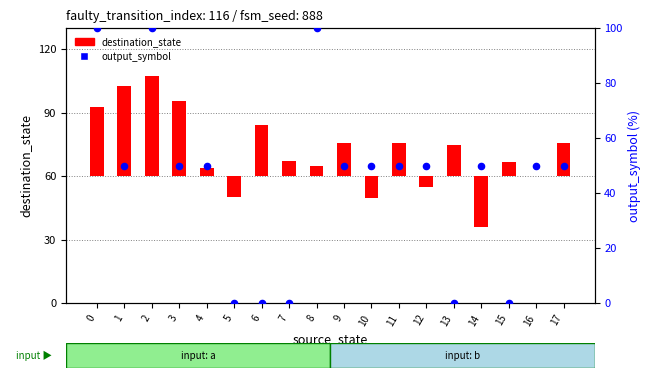

At which category is the sum across all series the highest?

2